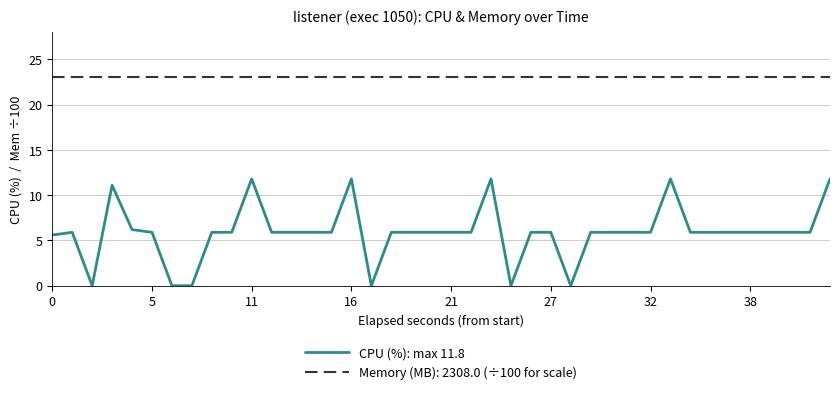

List the series in order of their overall mean, highest first.

Memory (MB): 2308.0 (÷100 for scale), CPU (%): max 11.8